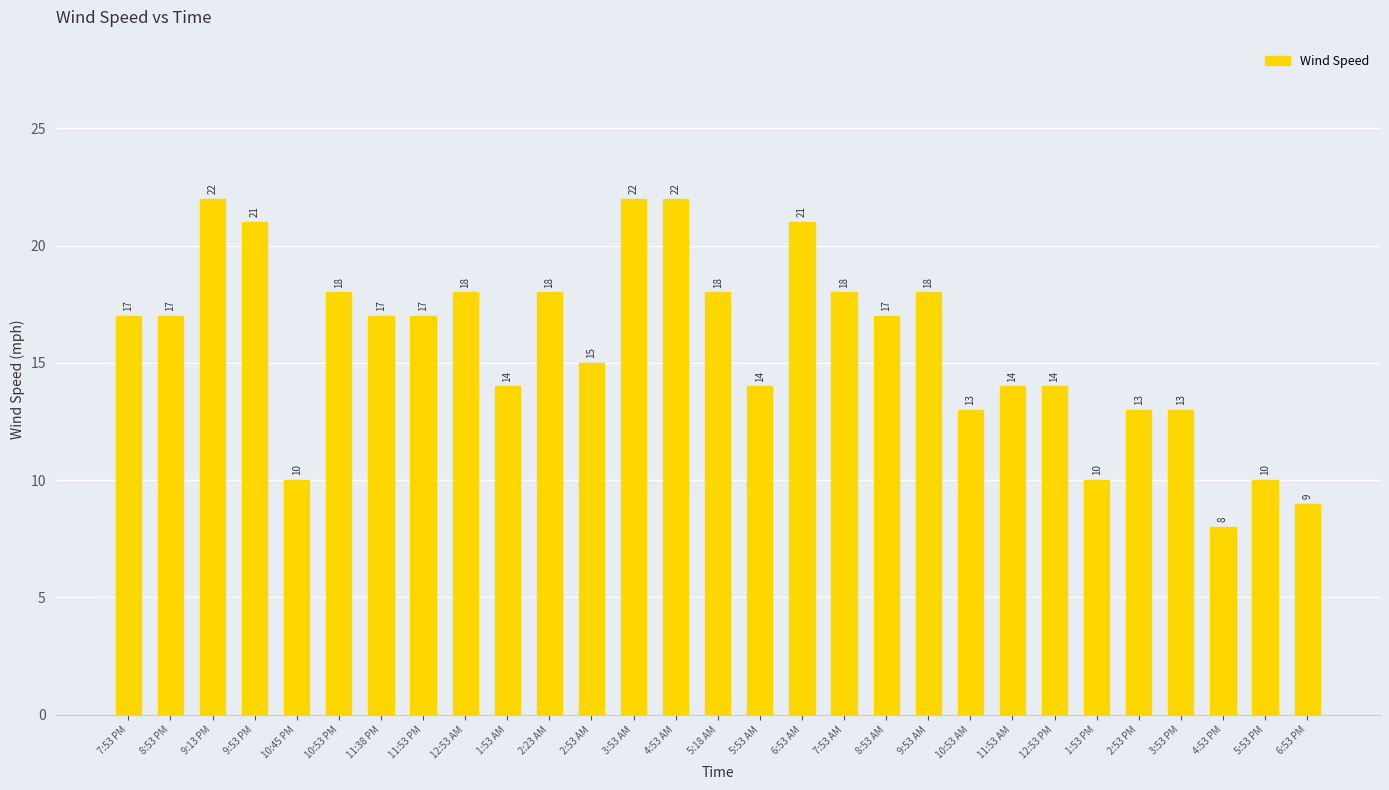

How many bars are there in total?

29